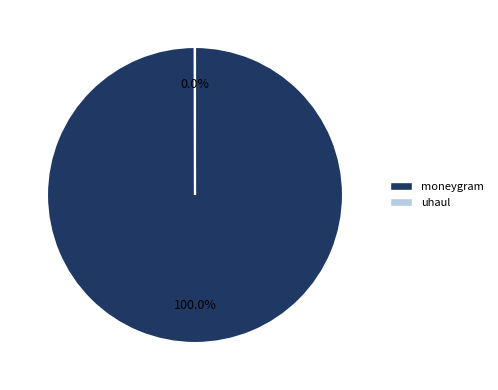

To the nearest percent, what is the average slice percentage?

50%